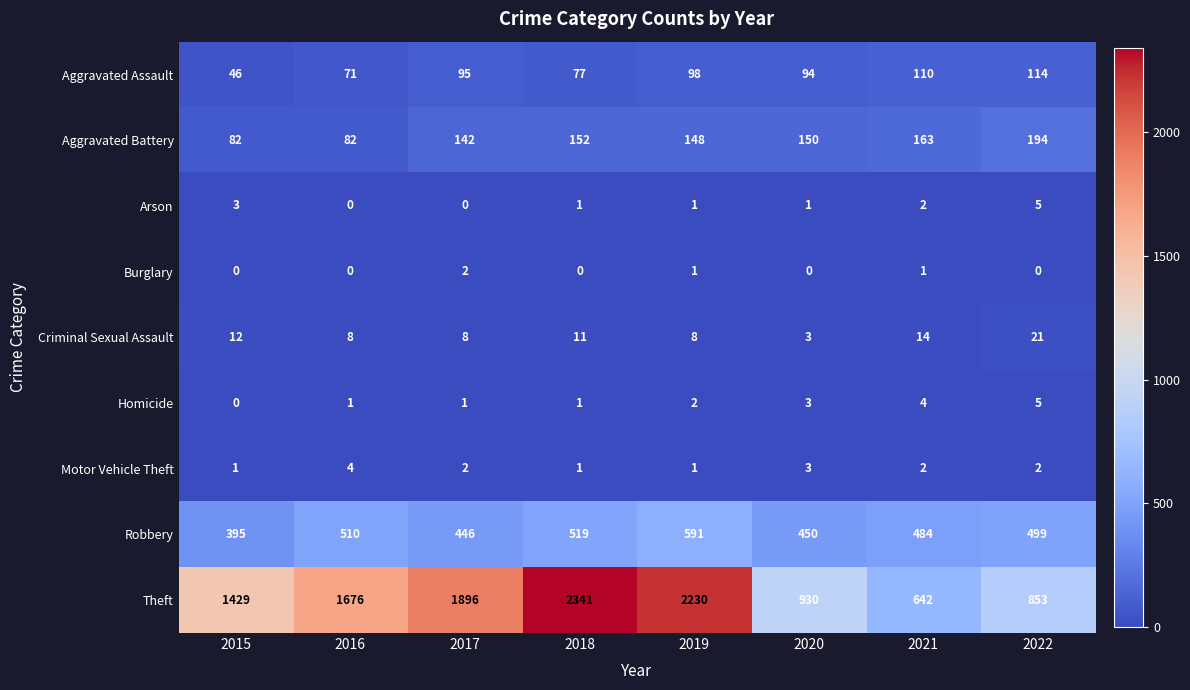

How many Motor Vehicle Theft values are between 1 and 3?

7